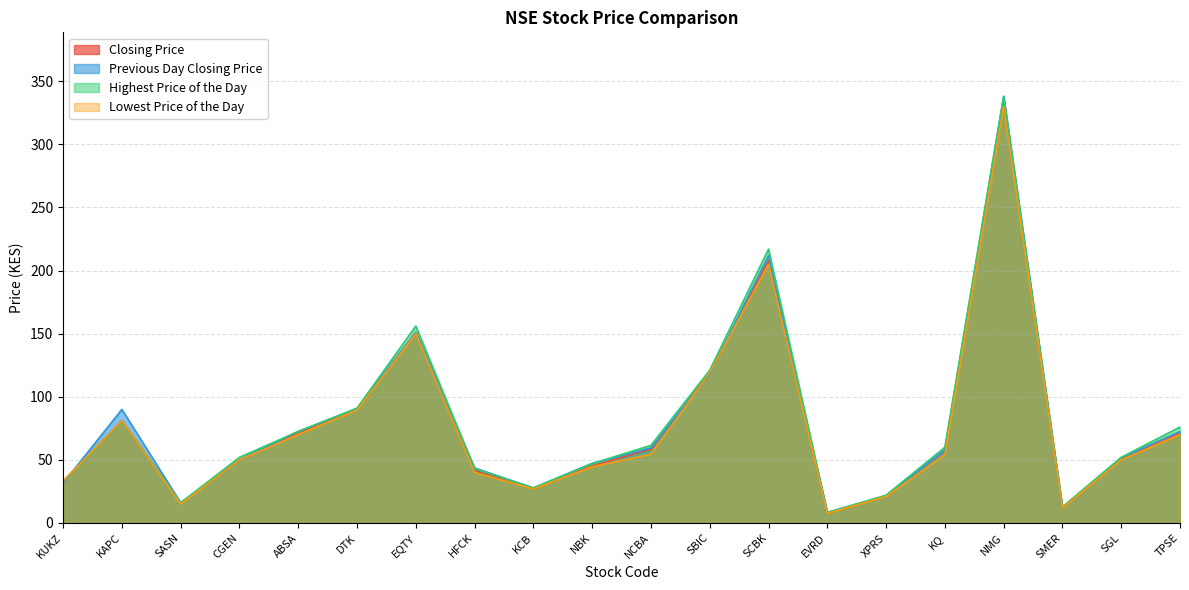

What is the label of the 5th point from the right?

KQ